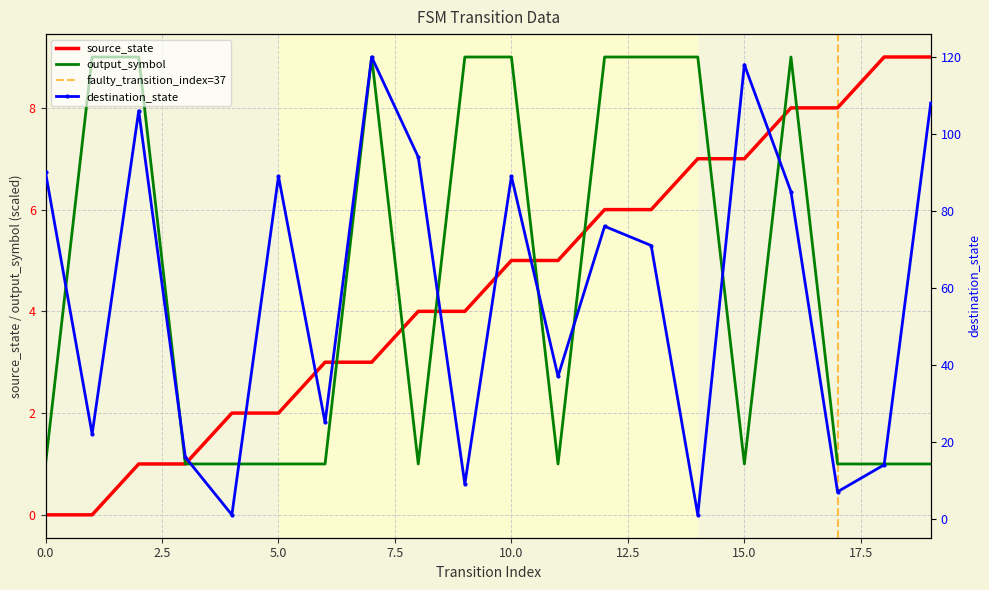

The value of source_state at 19 is 16. True or false?

False